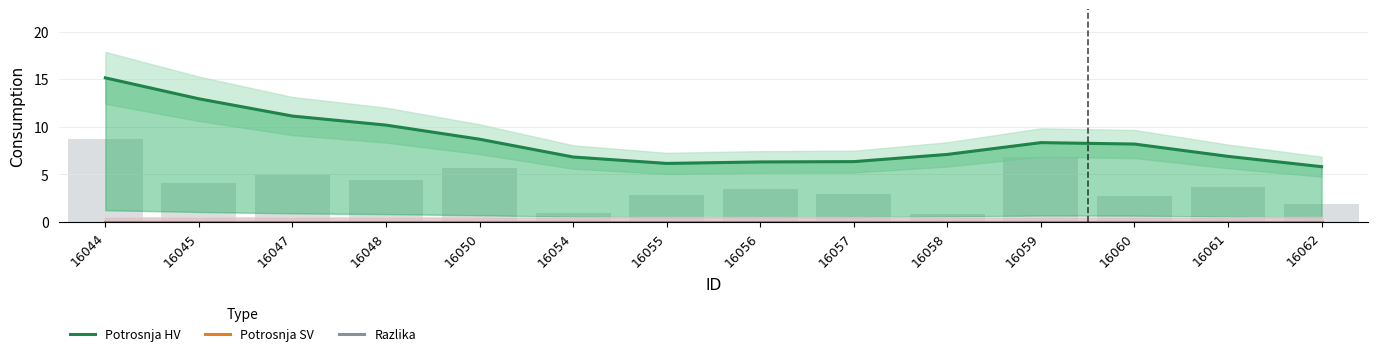

How many data points does each series have?

14